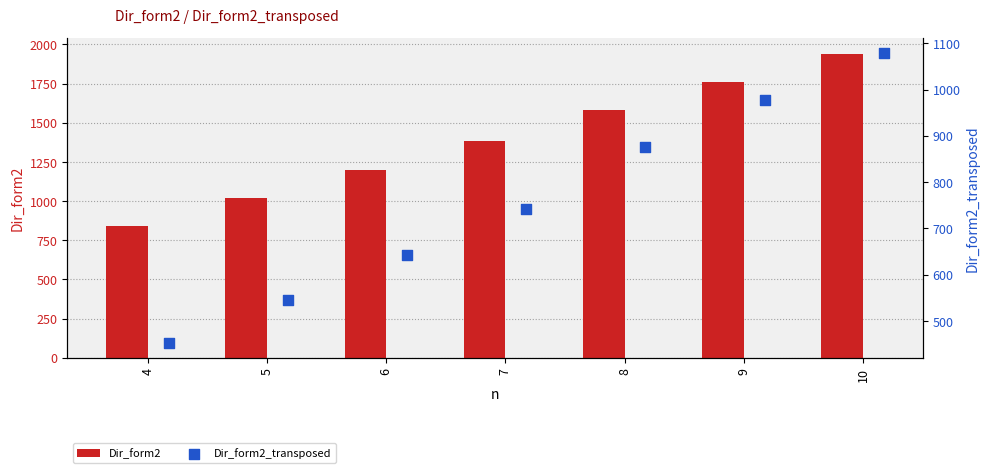

Which series has the largest total across all categories?

Dir_form2